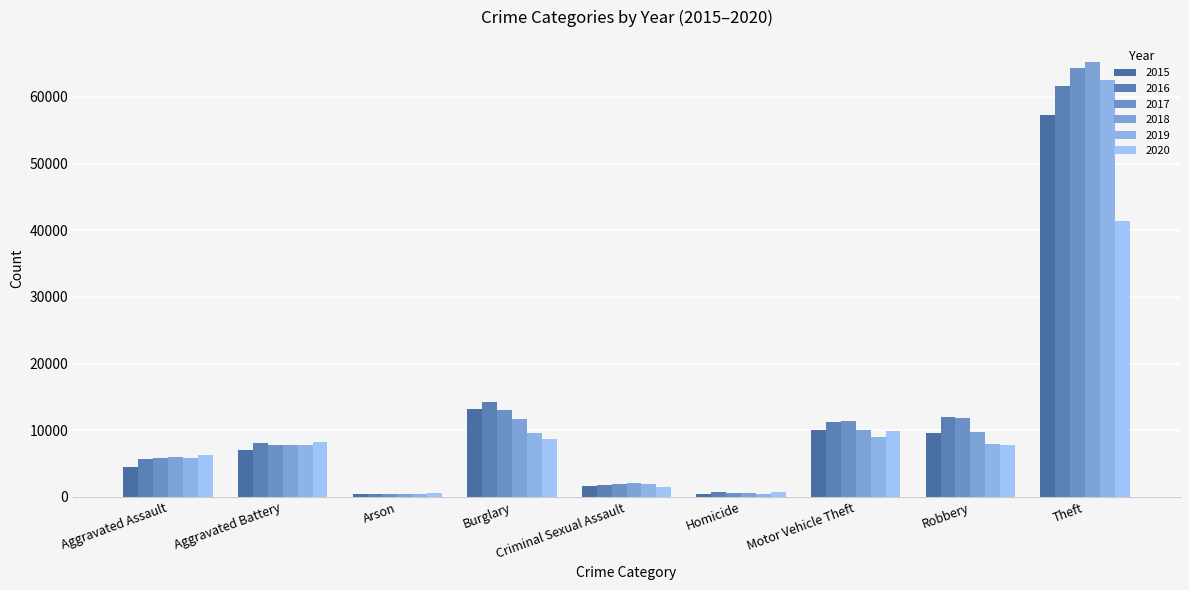

What is the label of the 9th bar from the left?

Theft